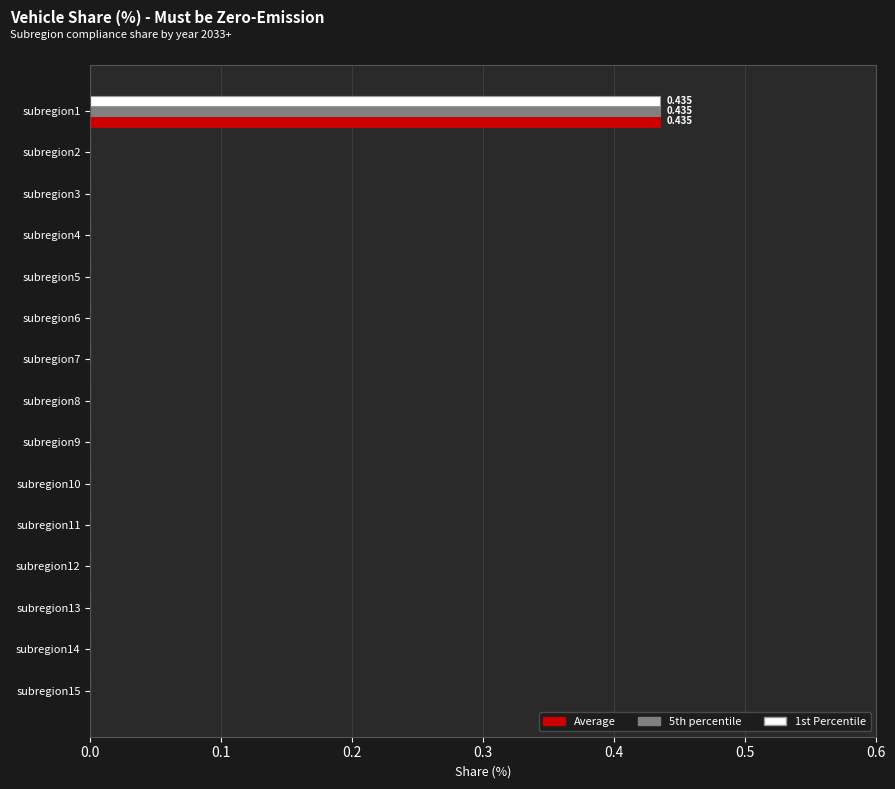

Reading right to left, what are all the values shown in this chart?

Average: 0.0	0.0	0.0	0.0	0.0	0.0	0.0	0.0	0.0	0.0	0.0	0.0	0.0	0.0	0.4
5th percentile: 0.0	0.0	0.0	0.0	0.0	0.0	0.0	0.0	0.0	0.0	0.0	0.0	0.0	0.0	0.4
1st Percentile: 0.0	0.0	0.0	0.0	0.0	0.0	0.0	0.0	0.0	0.0	0.0	0.0	0.0	0.0	0.4